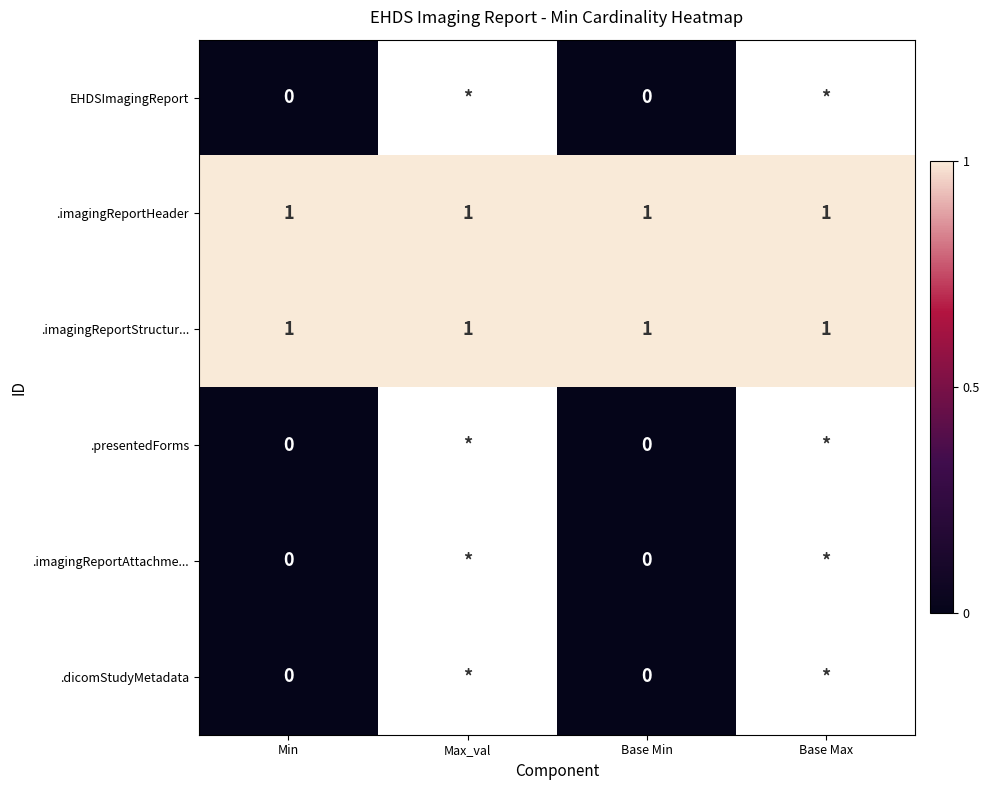

Is it true that .imagingReportHeader equals 0 at Base Max?

False